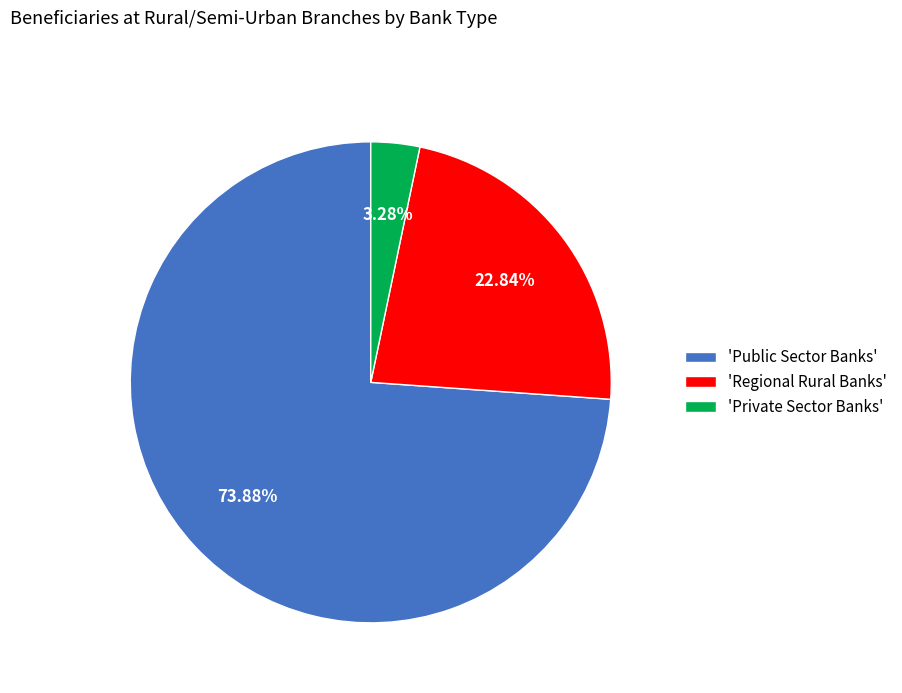

Which has a higher value, 'Public Sector Banks' or 'Regional Rural Banks'?

'Public Sector Banks'